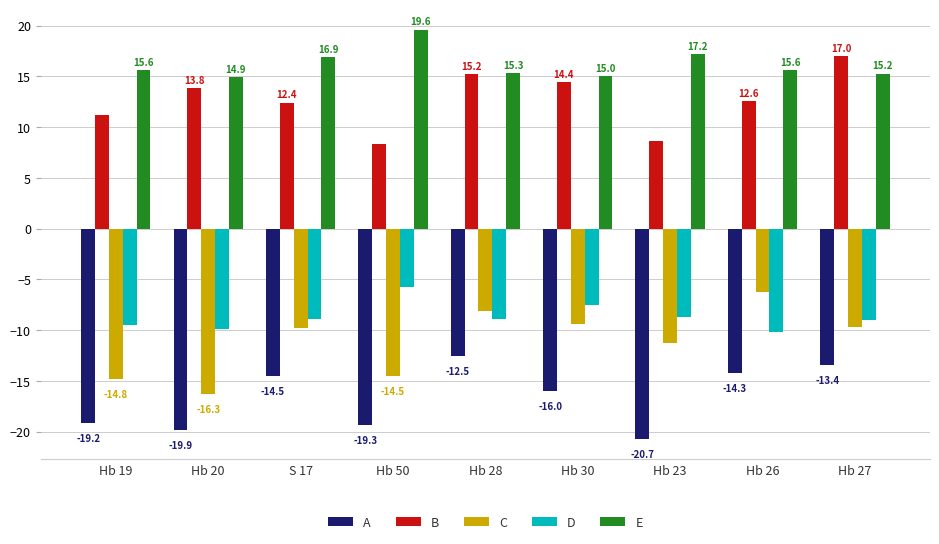

How many distinct data groups are displayed?

5